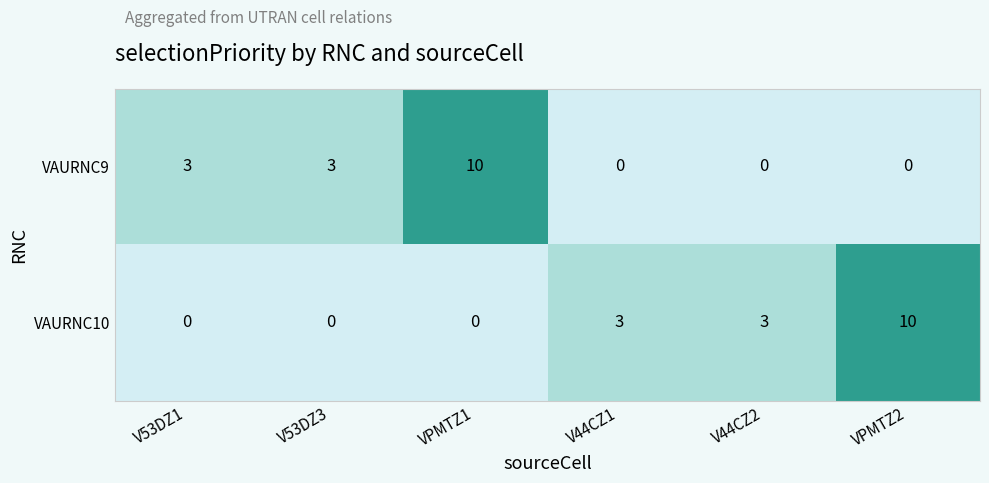

What is the difference between the maximum and minimum values in the VAURNC10 series?

10